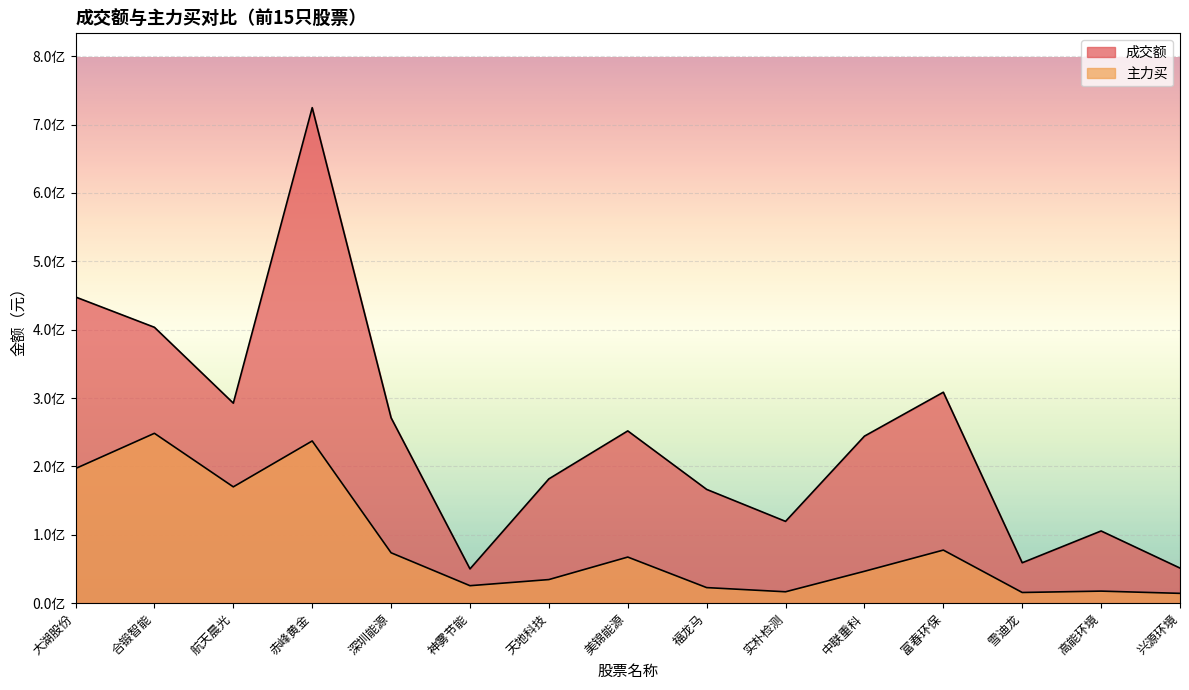

In 主力买, how many points are higher than both neighbors (excluding endpoints)?

5